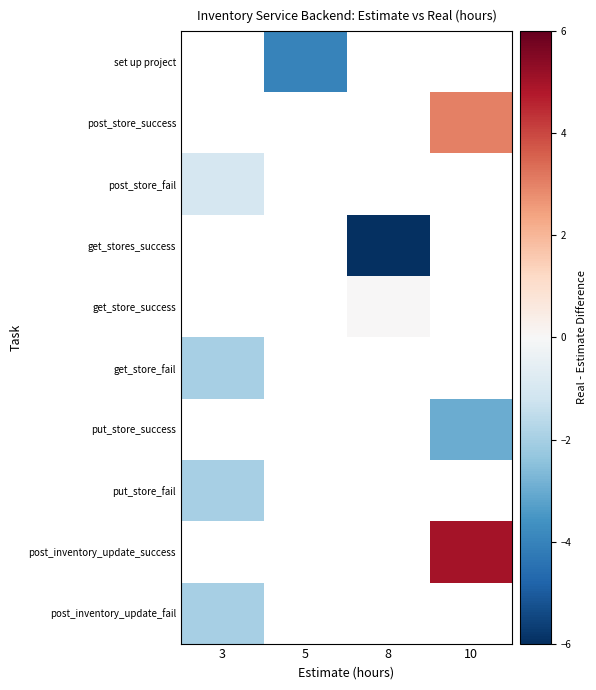

How many categories are shown in the chart?

4